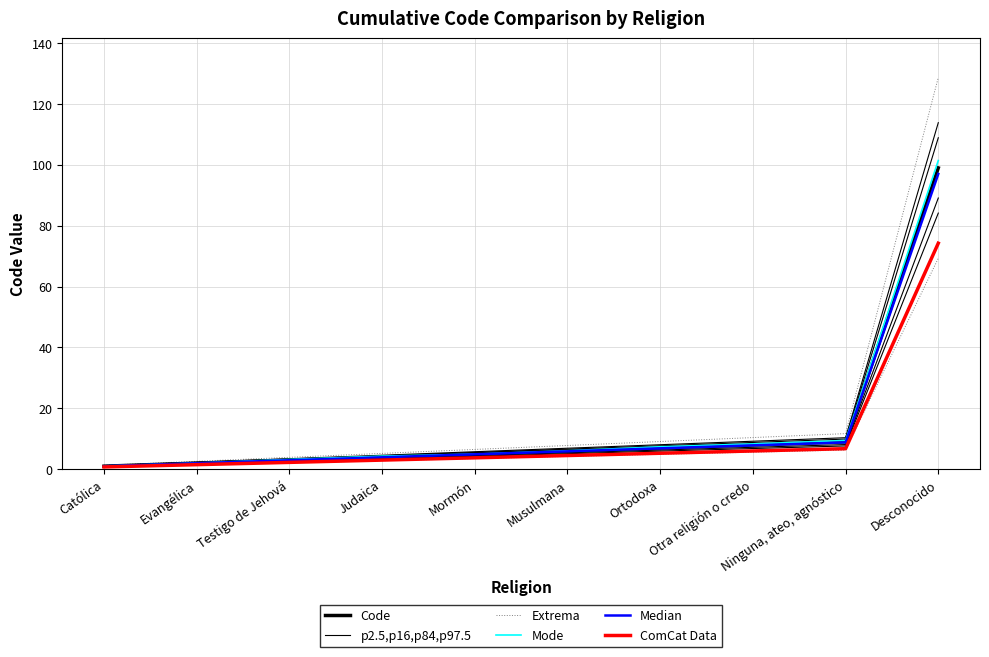

Does the chart display data point markers on the line(s)?

No